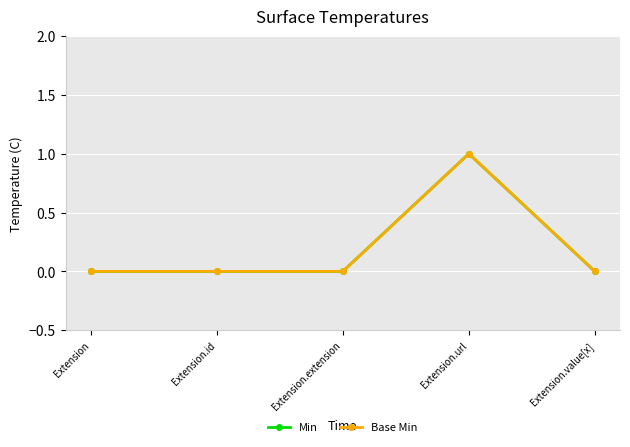

Is this an area chart (filled region under the line)?

No